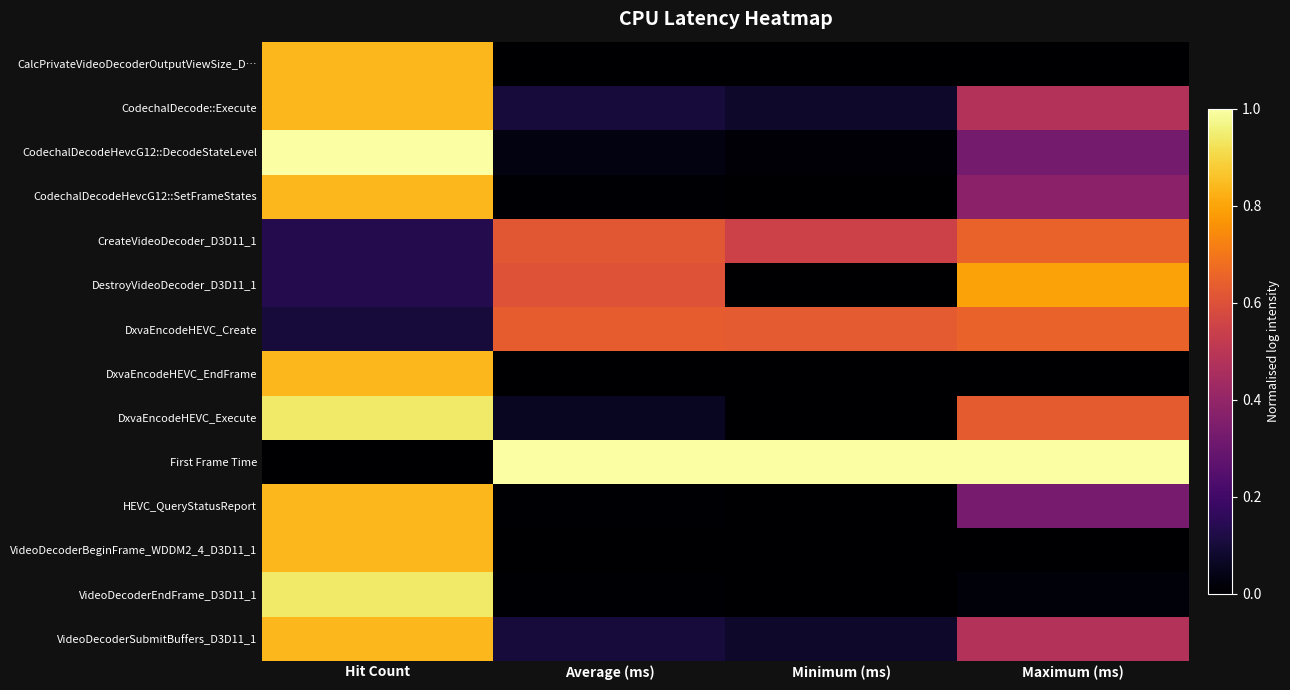

Reading left to right, transcribe all the data shown in this chart.

CalcPrivateVideoDecoderOutputViewSize_D…: Hit Count=0.8	Average (ms)=0.0	Minimum (ms)=0.0	Maximum (ms)=0.0
CodechalDecode::Execute: Hit Count=0.8	Average (ms)=0.1	Minimum (ms)=0.1	Maximum (ms)=0.5
CodechalDecodeHevcG12::DecodeStateLevel: Hit Count=1.0	Average (ms)=0.0	Minimum (ms)=0.0	Maximum (ms)=0.3
CodechalDecodeHevcG12::SetFrameStates: Hit Count=0.8	Average (ms)=0.0	Minimum (ms)=0.0	Maximum (ms)=0.4
CreateVideoDecoder_D3D11_1: Hit Count=0.1	Average (ms)=0.6	Minimum (ms)=0.5	Maximum (ms)=0.7
DestroyVideoDecoder_D3D11_1: Hit Count=0.1	Average (ms)=0.6	Minimum (ms)=0.0	Maximum (ms)=0.8
DxvaEncodeHEVC_Create: Hit Count=0.1	Average (ms)=0.6	Minimum (ms)=0.6	Maximum (ms)=0.6
DxvaEncodeHEVC_EndFrame: Hit Count=0.8	Average (ms)=0.0	Minimum (ms)=0.0	Maximum (ms)=0.0
DxvaEncodeHEVC_Execute: Hit Count=0.9	Average (ms)=0.1	Minimum (ms)=0.0	Maximum (ms)=0.6
First Frame Time: Hit Count=0.0	Average (ms)=1.0	Minimum (ms)=1.0	Maximum (ms)=1.0
HEVC_QueryStatusReport: Hit Count=0.8	Average (ms)=0.0	Minimum (ms)=0.0	Maximum (ms)=0.3
VideoDecoderBeginFrame_WDDM2_4_D3D11_1: Hit Count=0.8	Average (ms)=0.0	Minimum (ms)=0.0	Maximum (ms)=0.0
VideoDecoderEndFrame_D3D11_1: Hit Count=0.9	Average (ms)=0.0	Minimum (ms)=0.0	Maximum (ms)=0.0
VideoDecoderSubmitBuffers_D3D11_1: Hit Count=0.8	Average (ms)=0.1	Minimum (ms)=0.1	Maximum (ms)=0.5